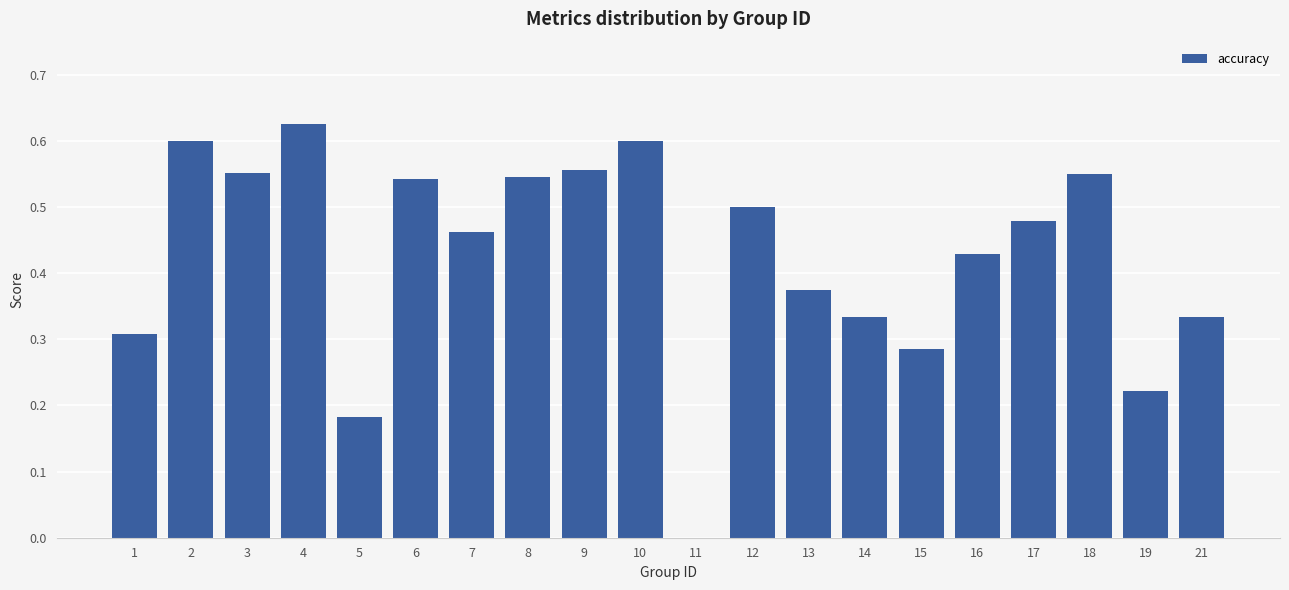

Between 21 and 9, which is larger?

9